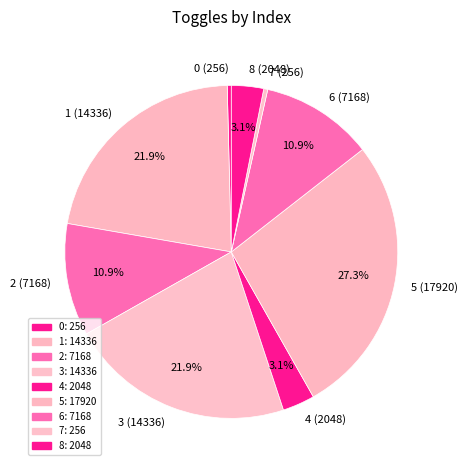

What percentage is the 1 slice, to the nearest percent?

22%